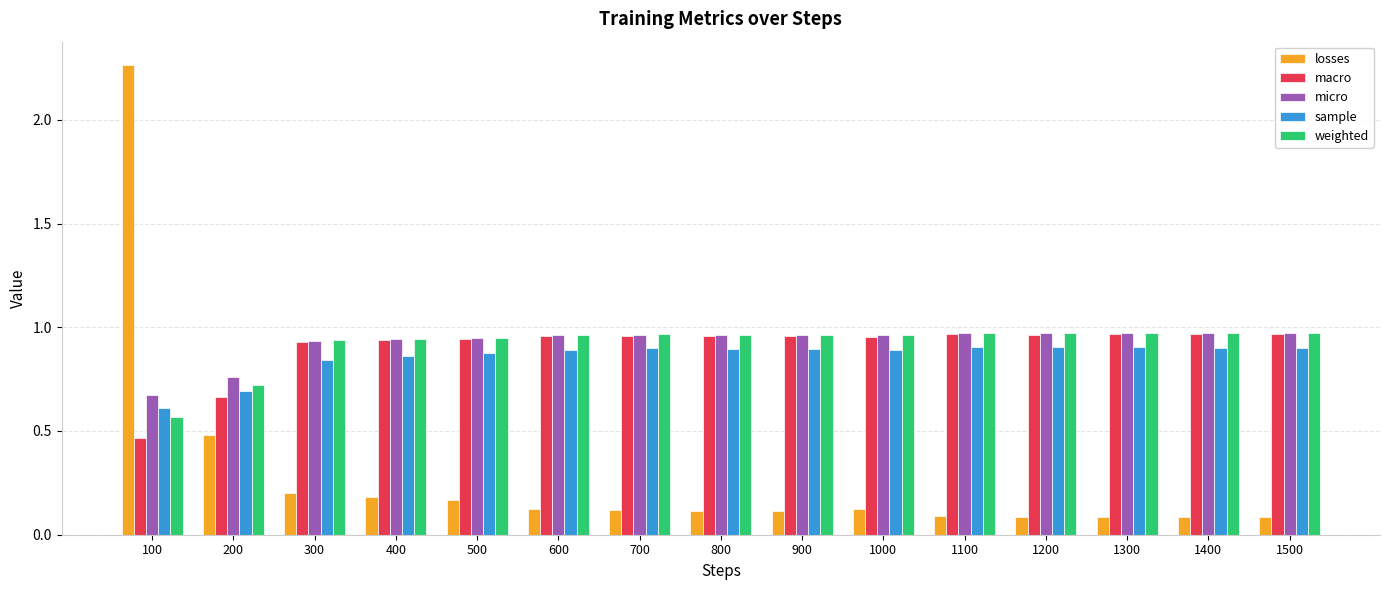

What is the sum of the macro values at 900 and 1200?

1.9